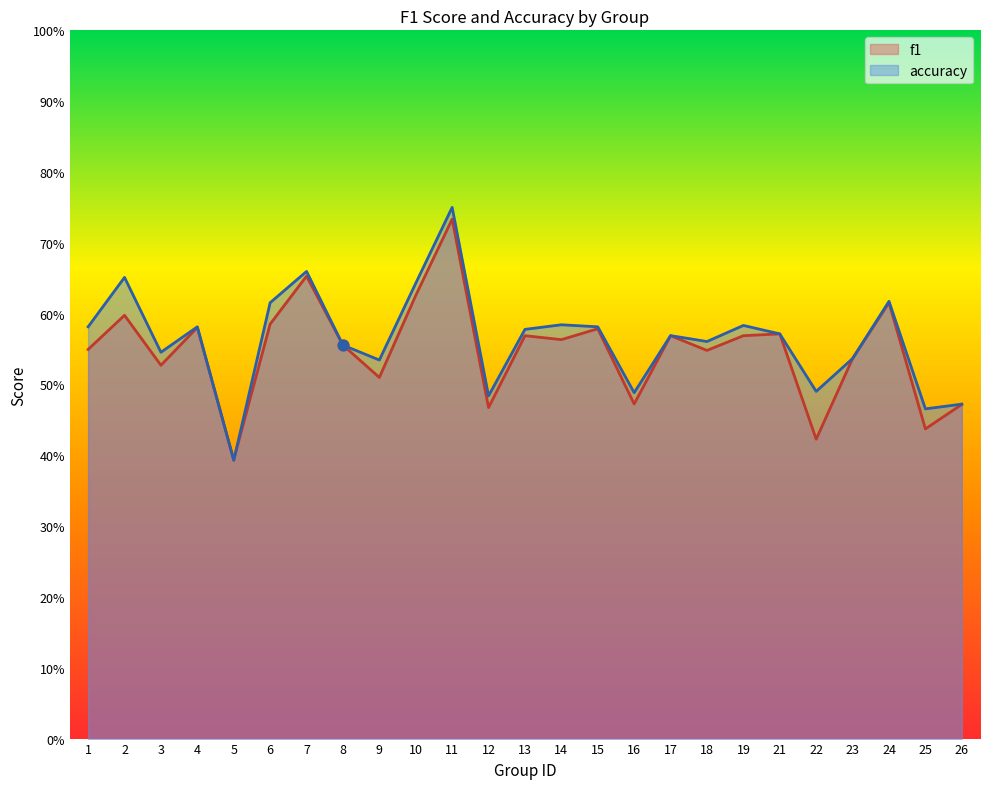

At how many categories does at least one series exceed 0?

25